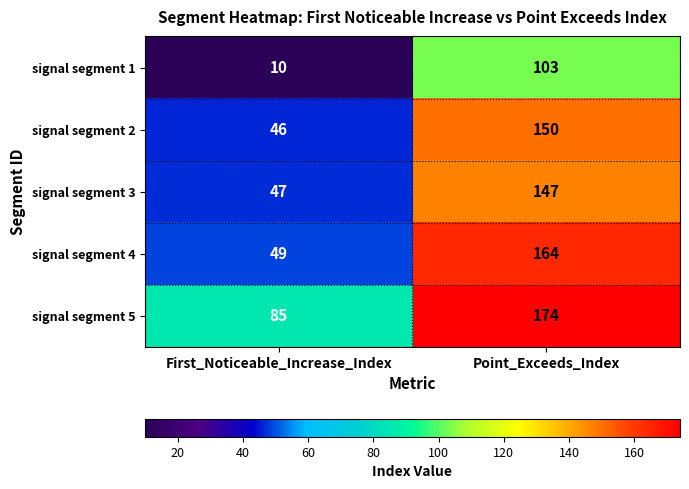

What is the difference between the signal segment 1 values at Point_Exceeds_Index and First_Noticeable_Increase_Index?

93